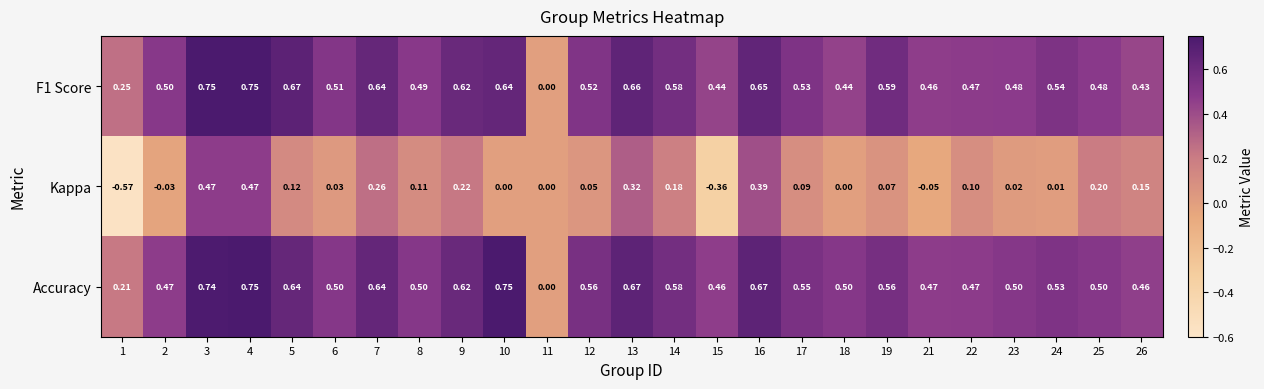

Between 15 and 22, which series saw the biggest shift?

Kappa